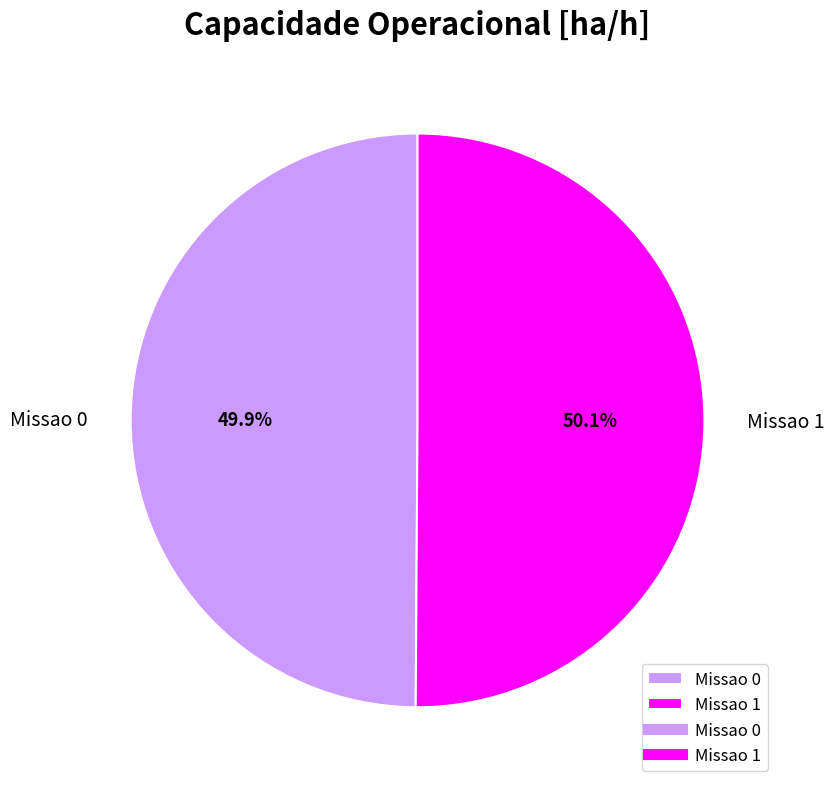

How many segments does this pie chart have?

2